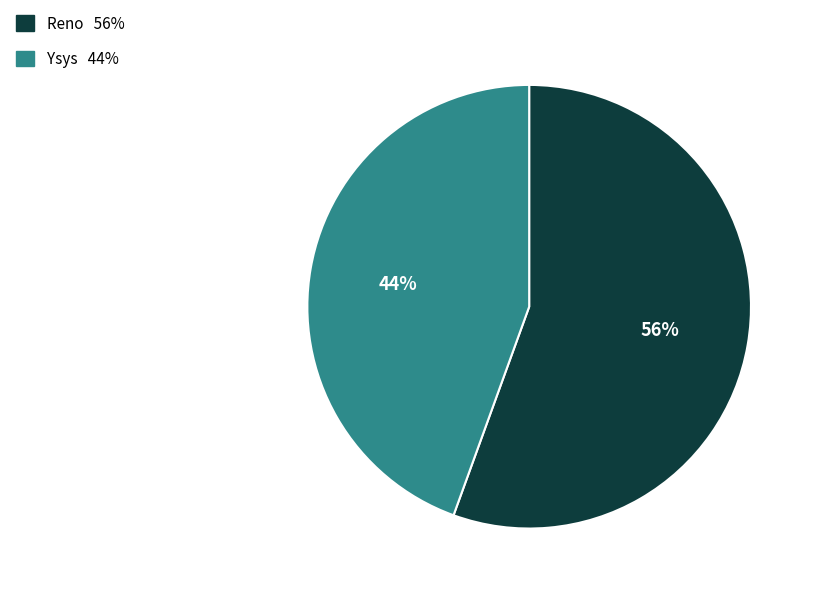

Combined, do Ysys and Reno account for over 50%?

Yes